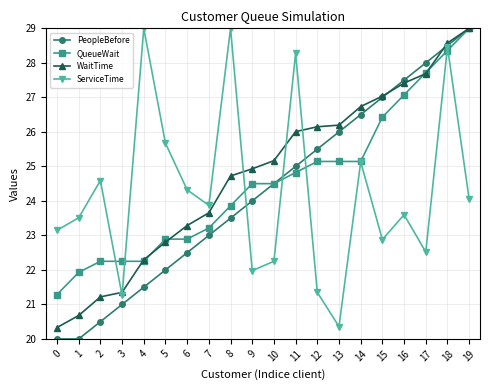

Which series has the largest total across all categories?

WaitTime